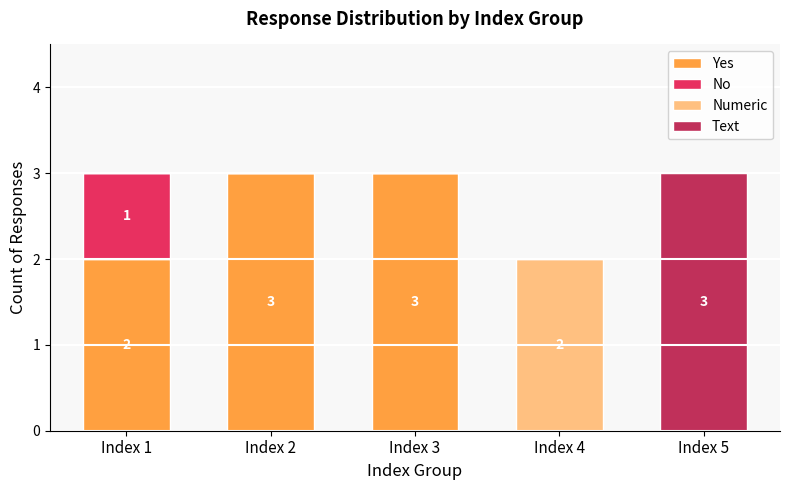

Is it true that Yes equals 0 at Index 5?

True